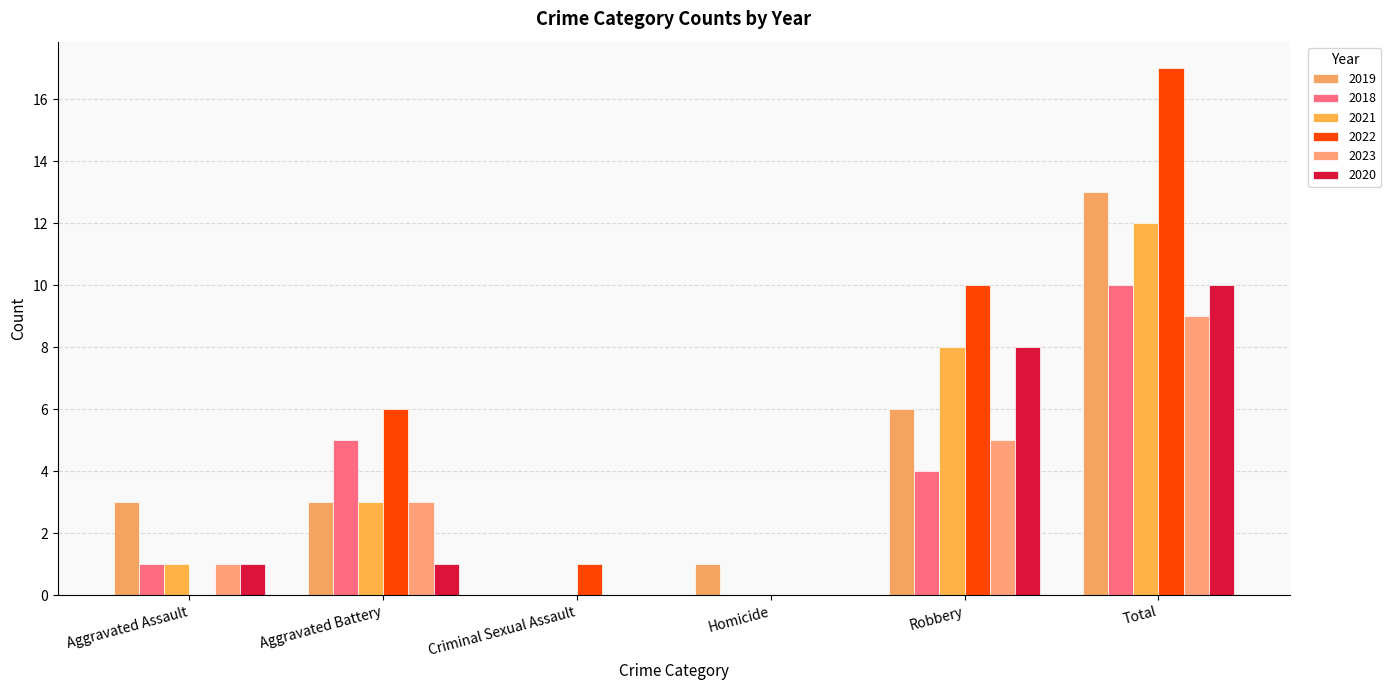

At which label is 2023 closest to 4?

Aggravated Battery